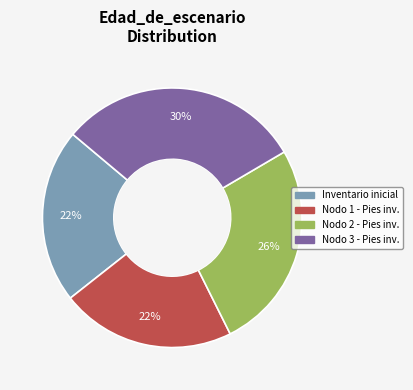

Does any single category account for the majority?

No